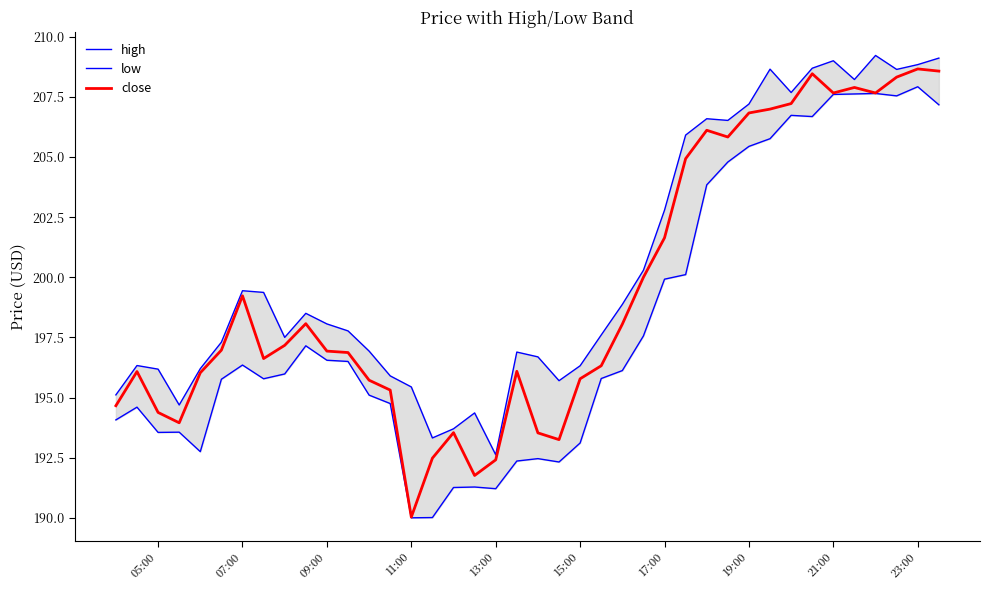

Where is close nearest to the value 199?

07:00